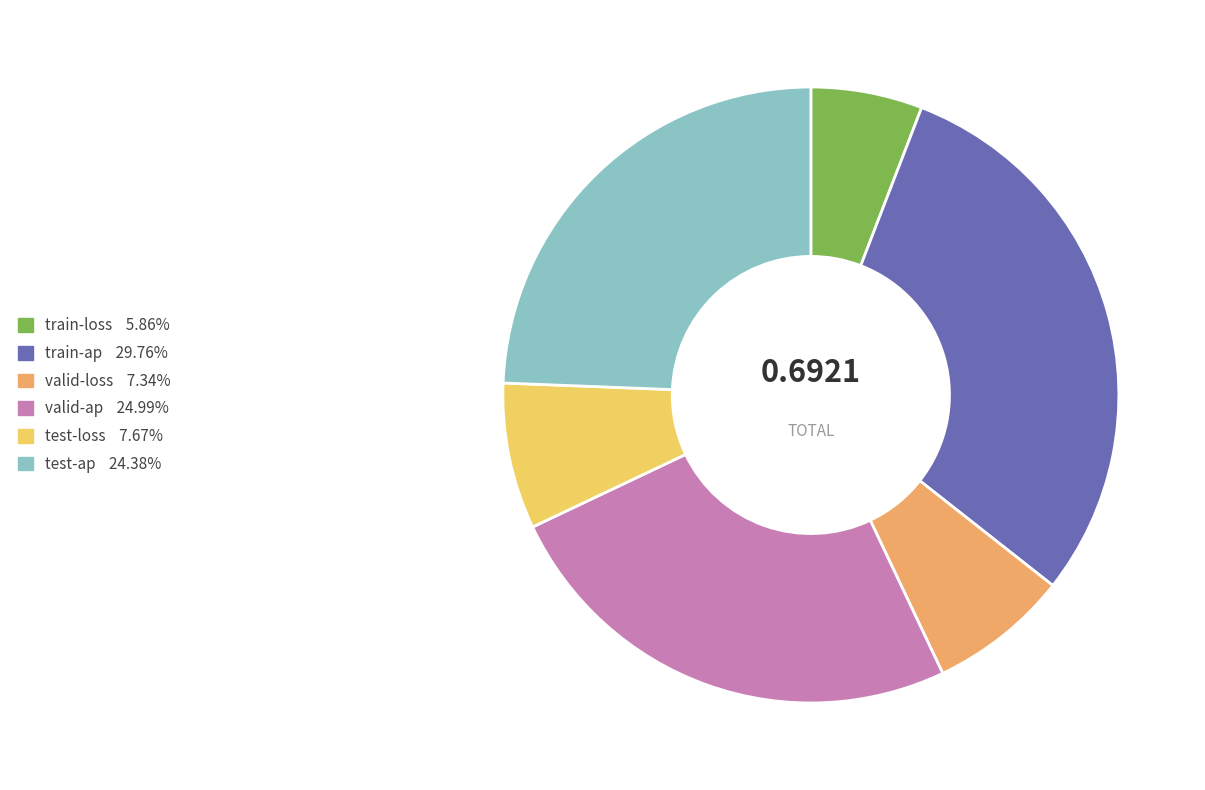

Which category has the biggest portion of the pie?

train-ap